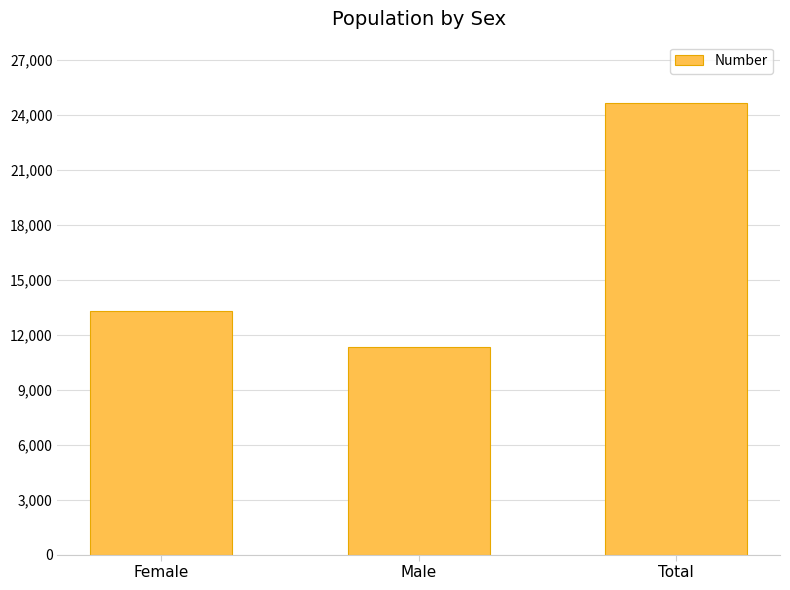

True or false: the data shows 11343 at Male.

True